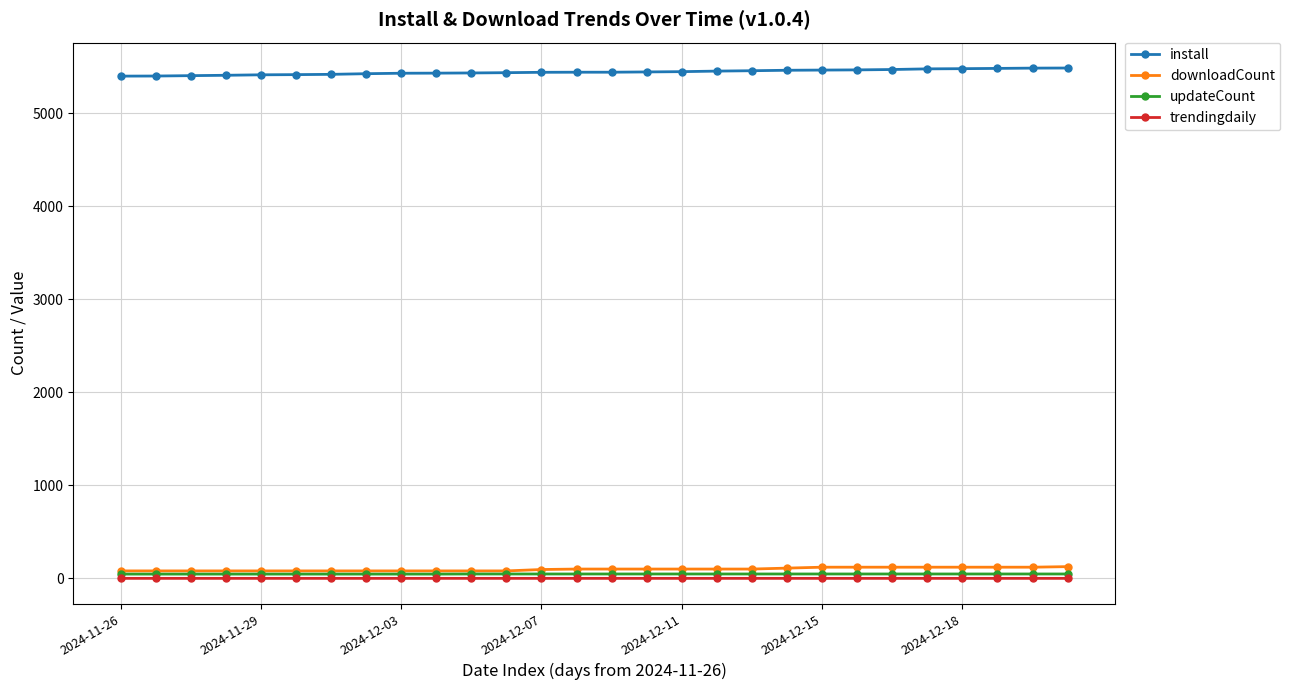

What is the value of the install point at the 16th from the left?

5445.0